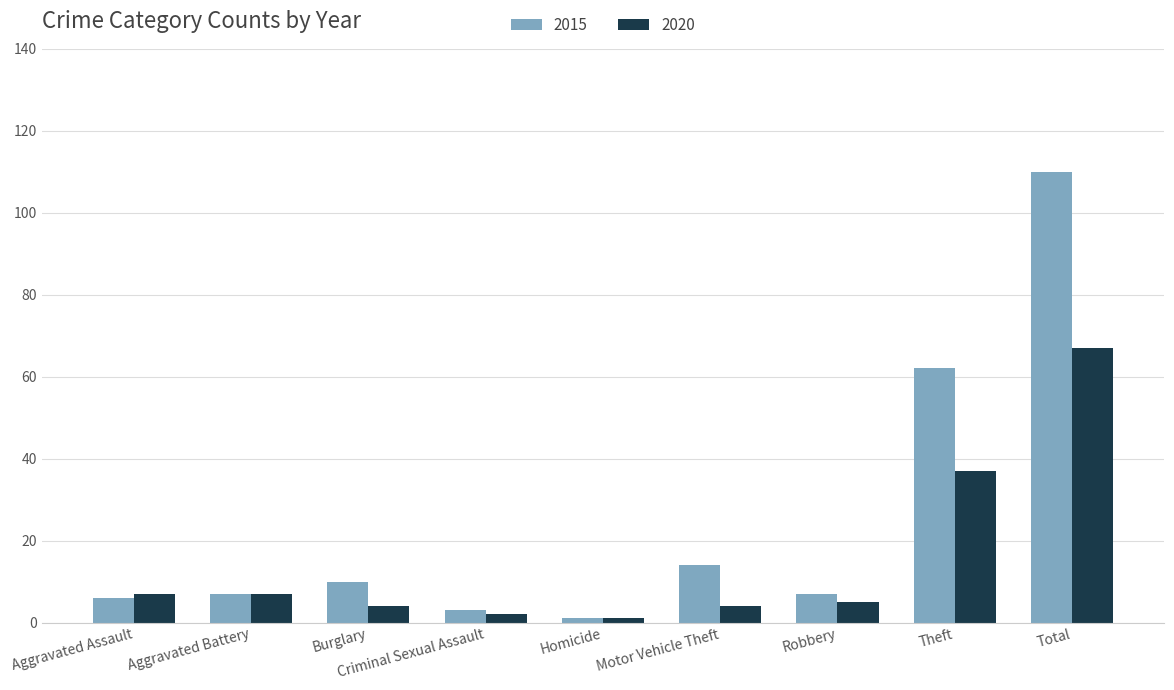

Reading left to right, transcribe all the data shown in this chart.

2015: Aggravated Assault=6	Aggravated Battery=7	Burglary=10	Criminal Sexual Assault=3	Homicide=1	Motor Vehicle Theft=14	Robbery=7	Theft=62	Total=110
2020: Aggravated Assault=7	Aggravated Battery=7	Burglary=4	Criminal Sexual Assault=2	Homicide=1	Motor Vehicle Theft=4	Robbery=5	Theft=37	Total=67